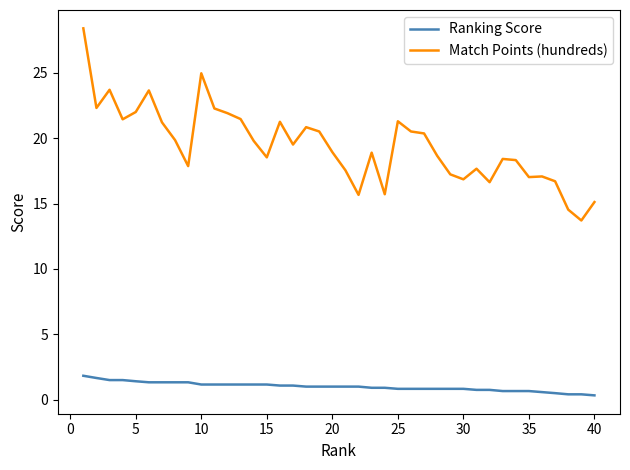

What is the highest value of the Match Points (hundreds) series?

28.4